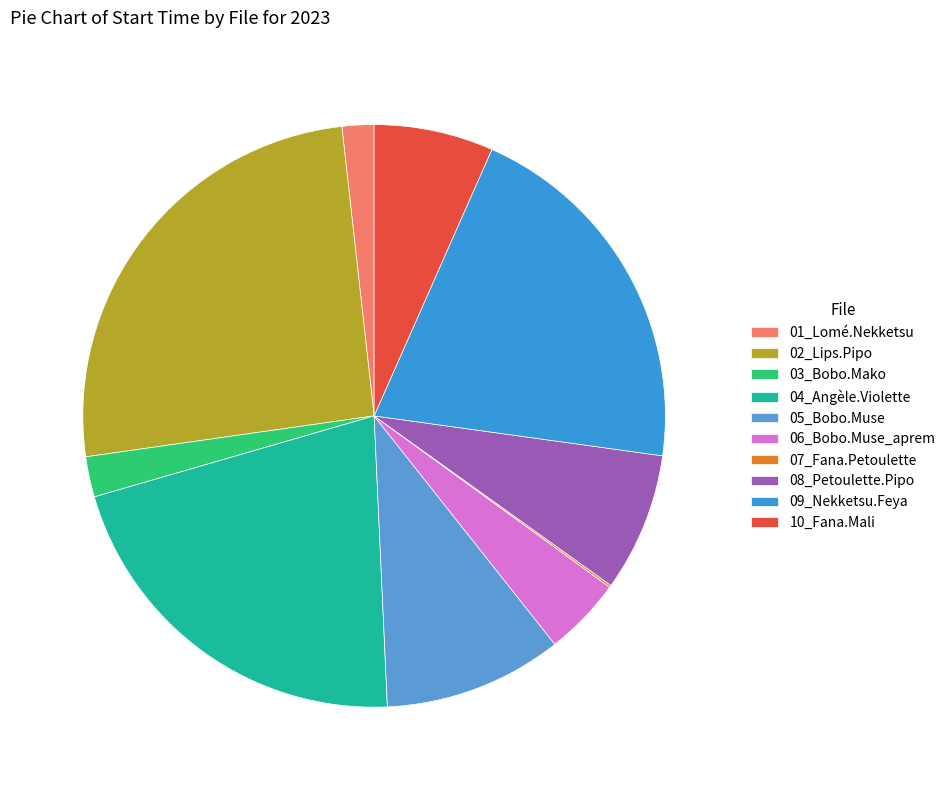

Which category has the biggest portion of the pie?

02_Lips.Pipo